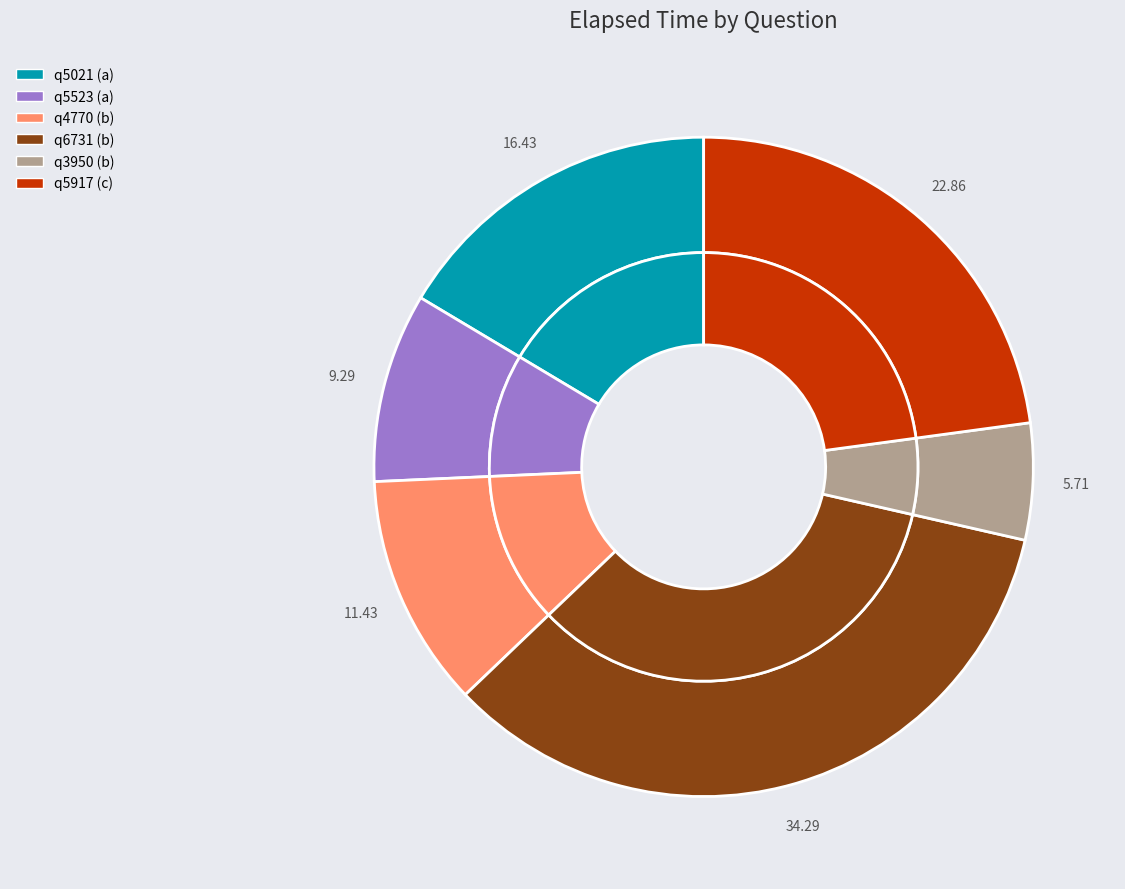

Is the sum of q6731 (b) and q4770 (b) greater than half?

No